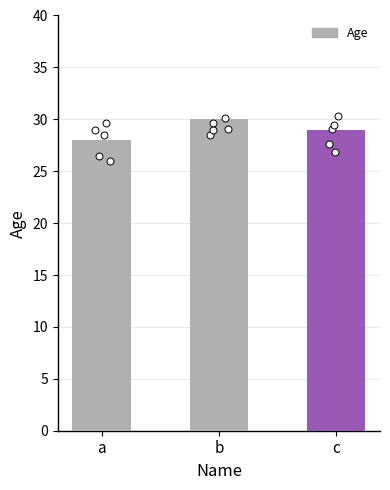

What is the change in value from b to c?

-1